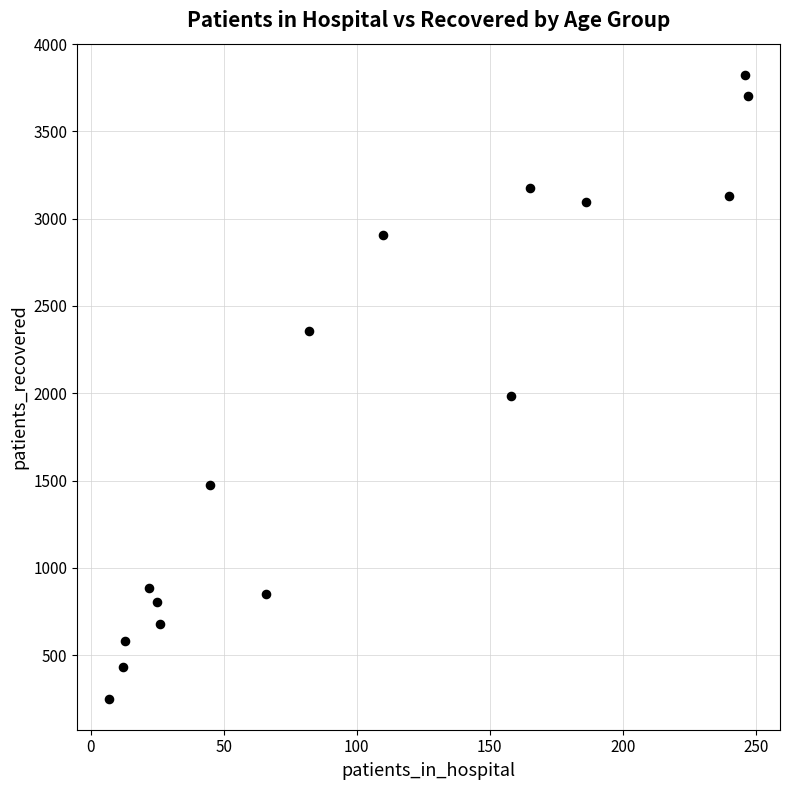

What is the range of Y values (max minus min)?

3573